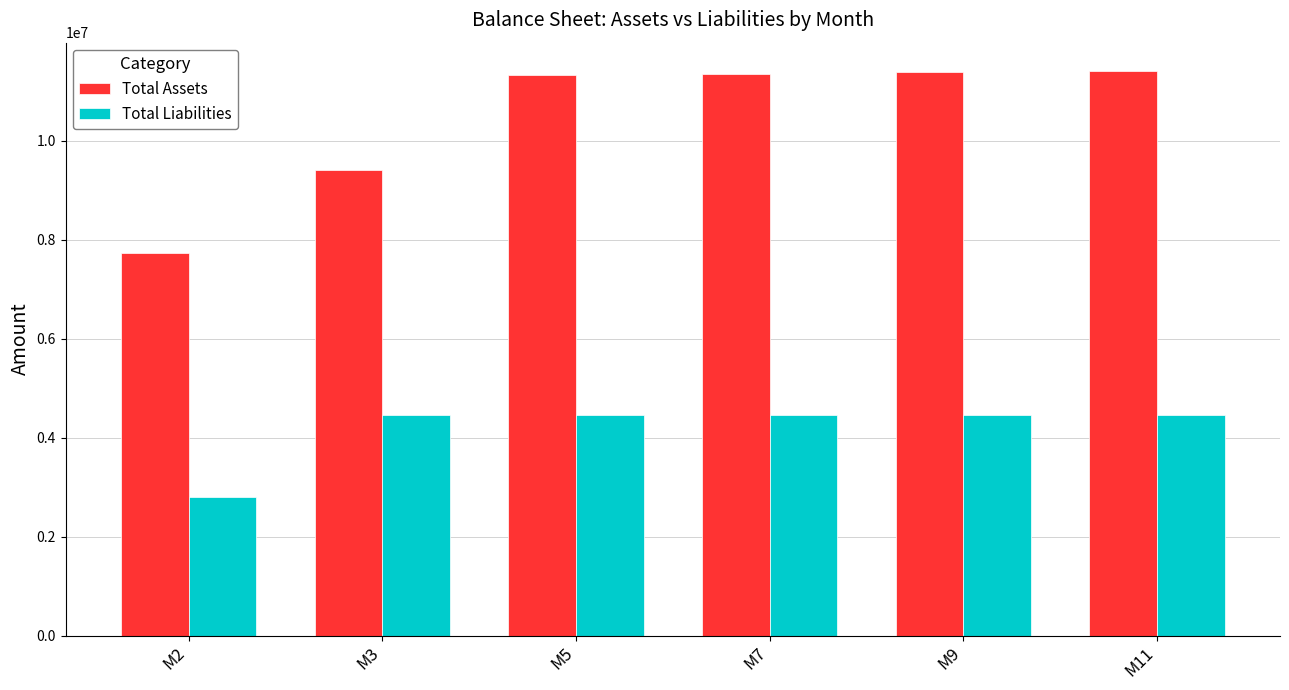

What is the value of the Total Liabilities bar at the 4th from the left?

4457500.0